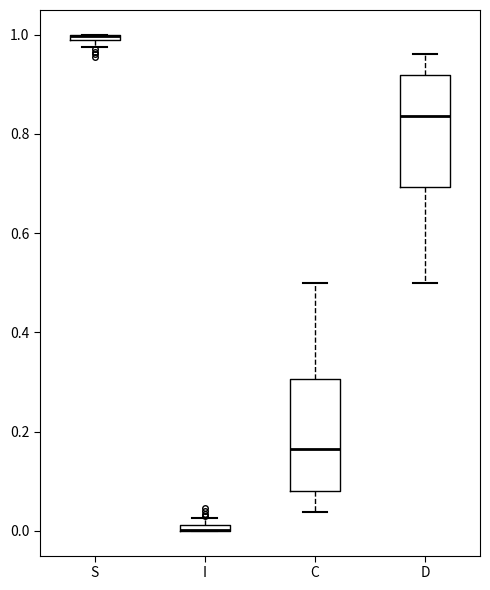

Where is the upper edge of the box for D on the y-axis? The values are not printed on the chart, so give them approximately, as read against the axis.

0.92